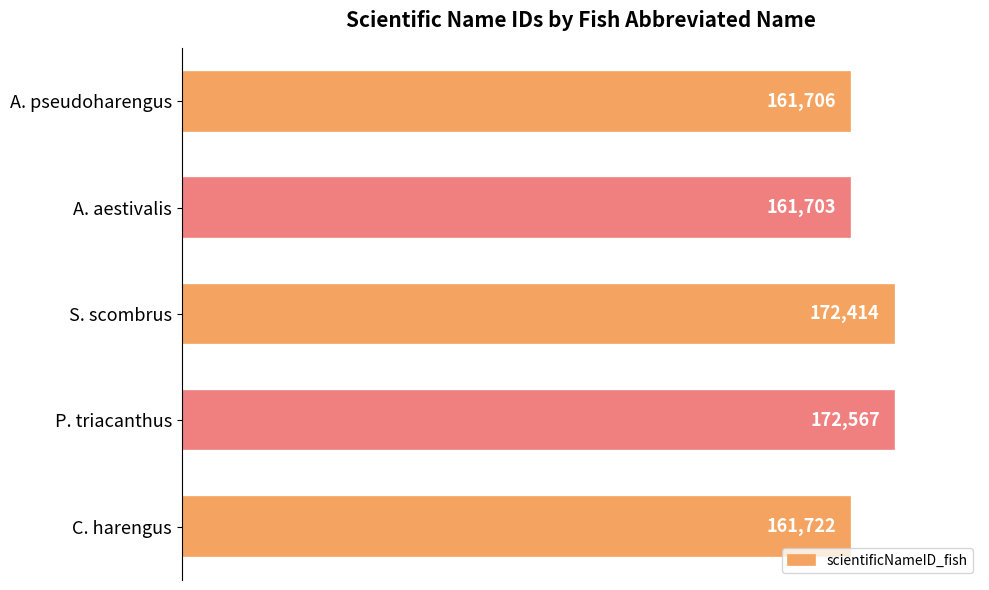

List the labels in order of value, smallest first.

A. aestivalis, A. pseudoharengus, C. harengus, S. scombrus, P. triacanthus